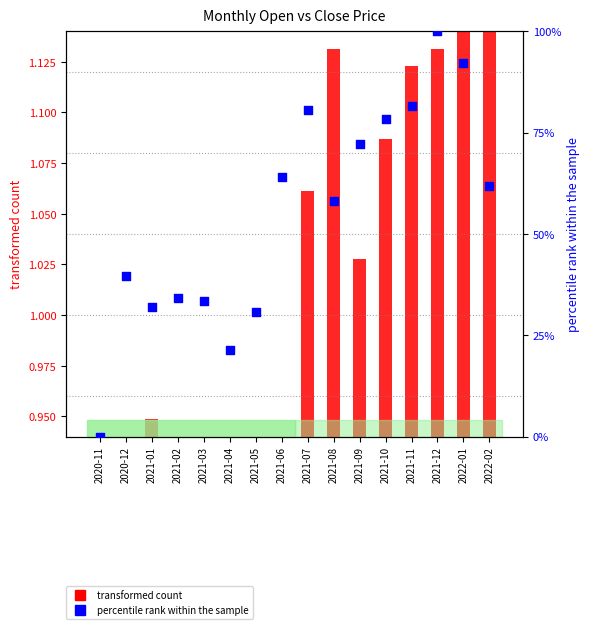

Which series has the widest spread of Y values?

percentile rank within the sample